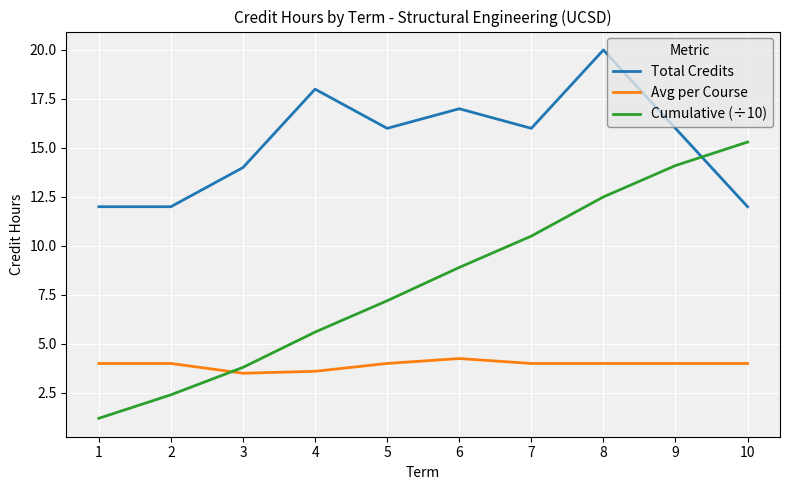

What is the highest value of the Cumulative (÷10) series?

15.3